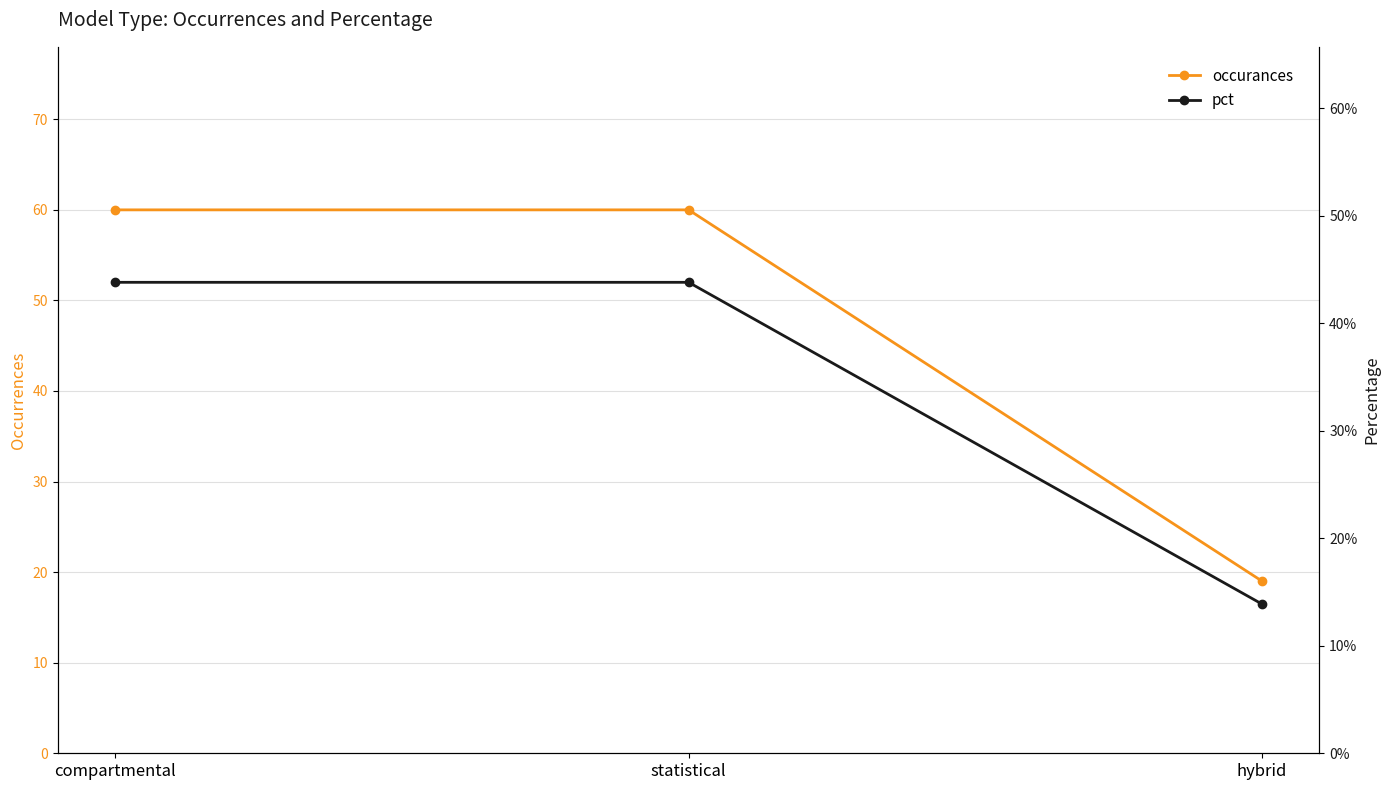

Reading right to left, extract all data points from this chart.

occurances: hybrid=19.0	statistical=60.0	compartmental=60.0
pct: hybrid=0.1	statistical=0.4	compartmental=0.4